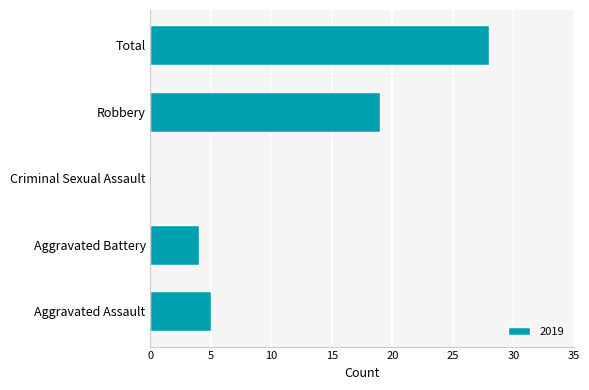

How many series are shown in this chart?

1